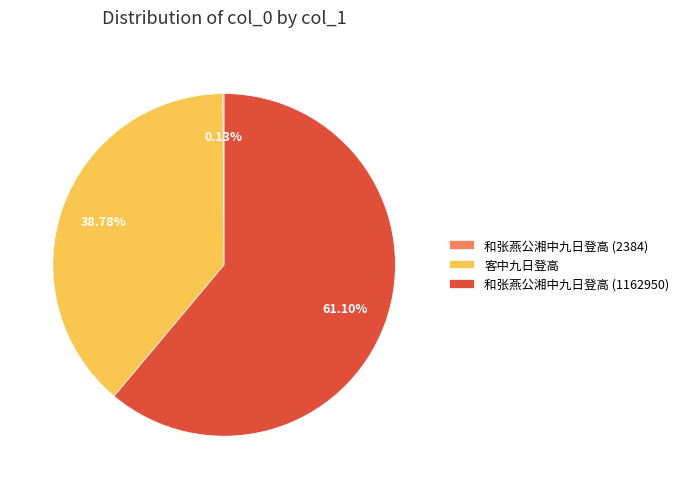

Is it true that 客中九日登高 is 47% of the pie?

False